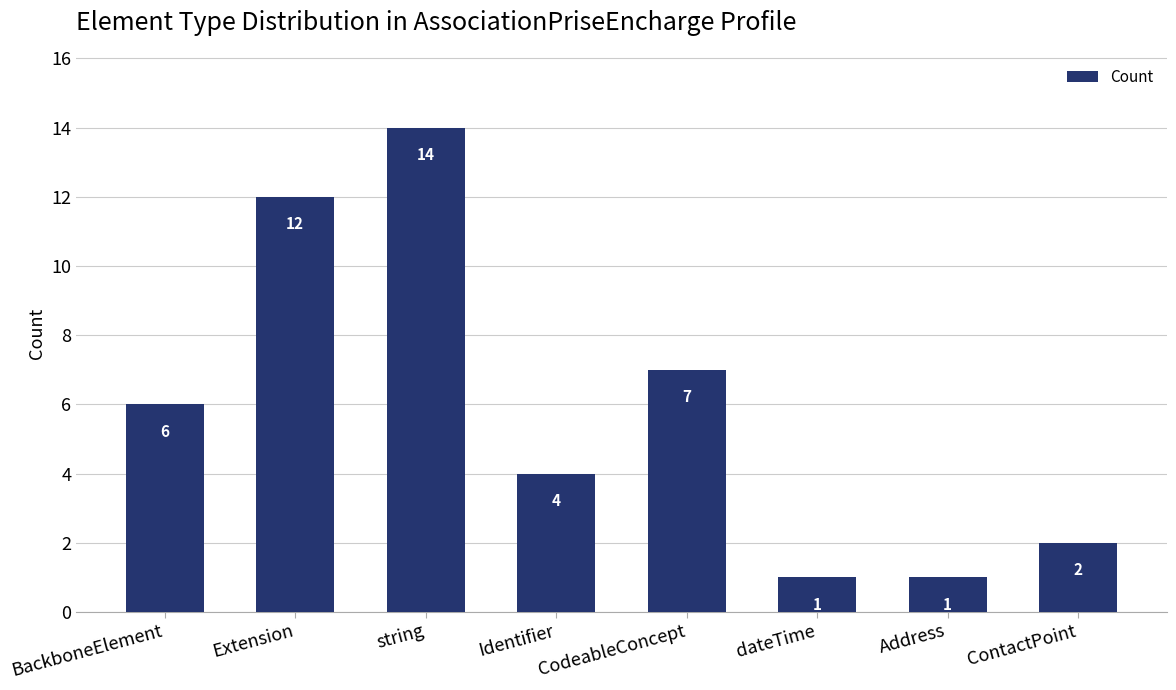

What is the sum of all values?

47